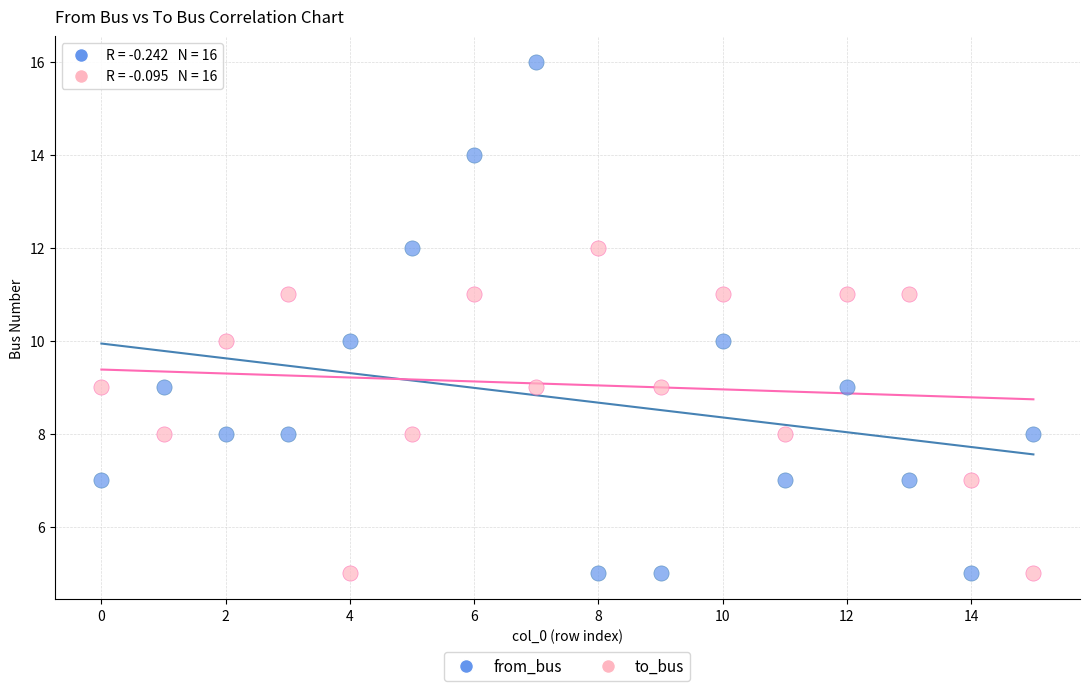

Across all data points, what is the range of Y values (max minus min)?

11